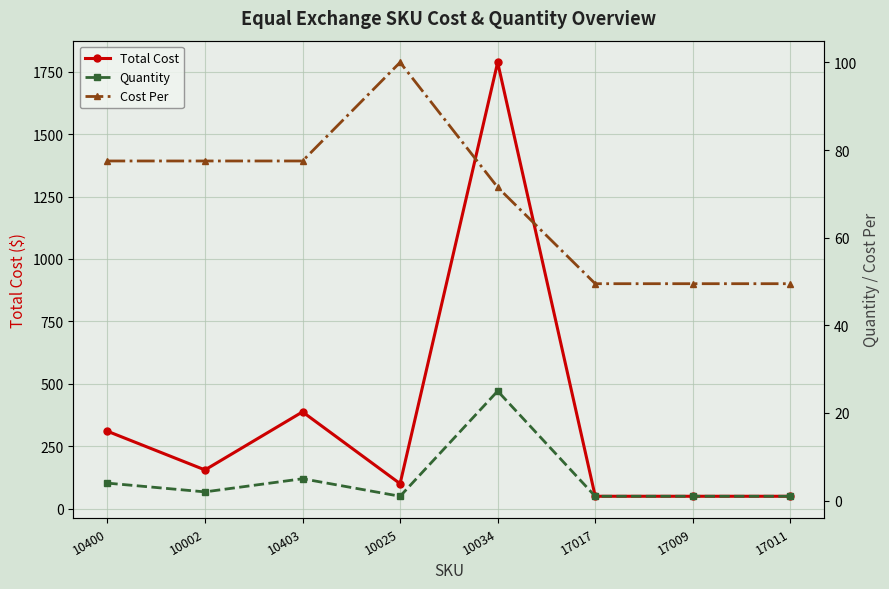

True or false: Cost Per has more than 1 points higher than both neighbors.

False